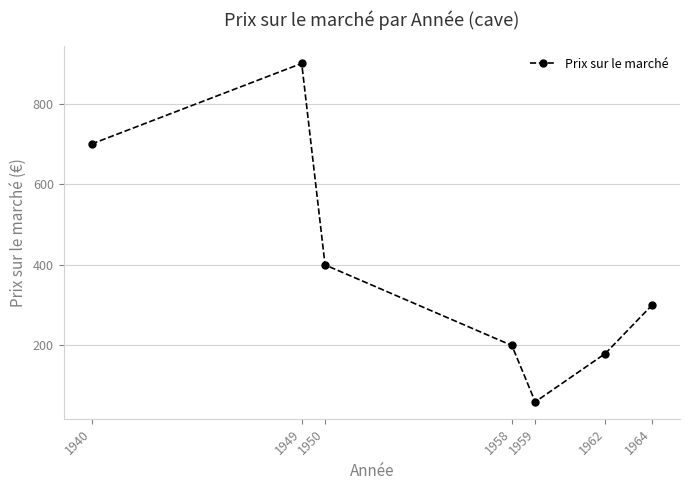

Which category has the lowest value across all series?

1959